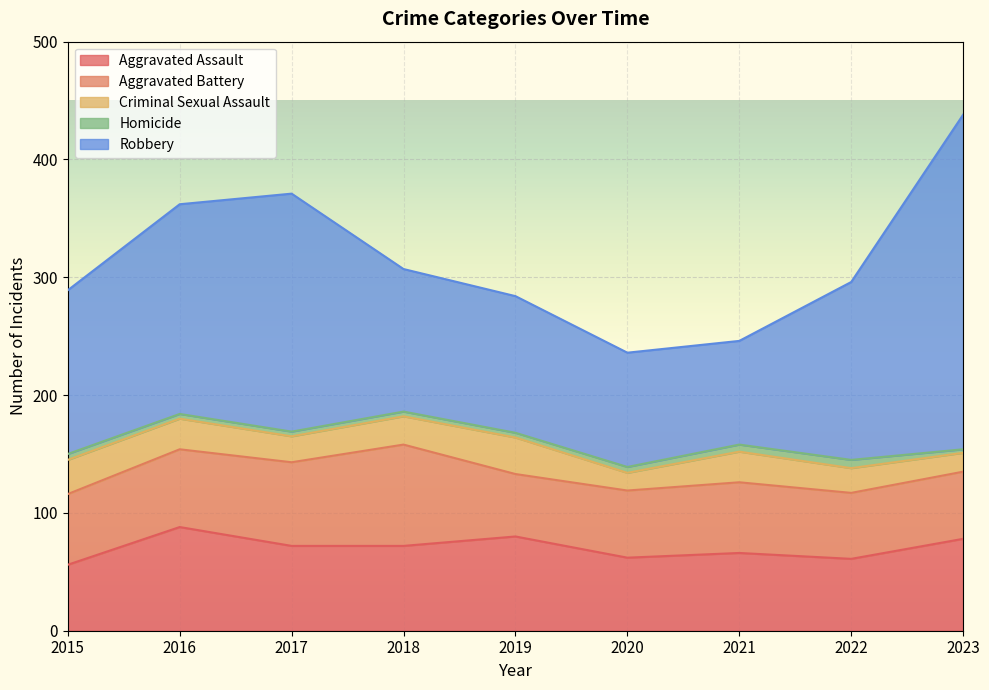

At how many categories does at least one series exceed 105?

7